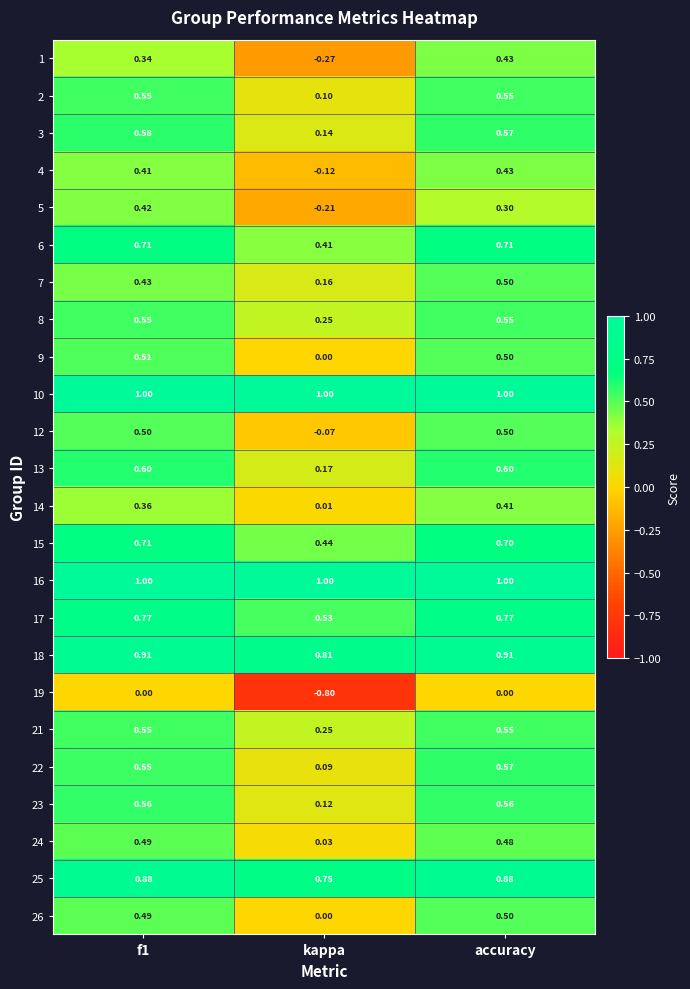

What is the difference between the highest and lowest values at f1?

1.0